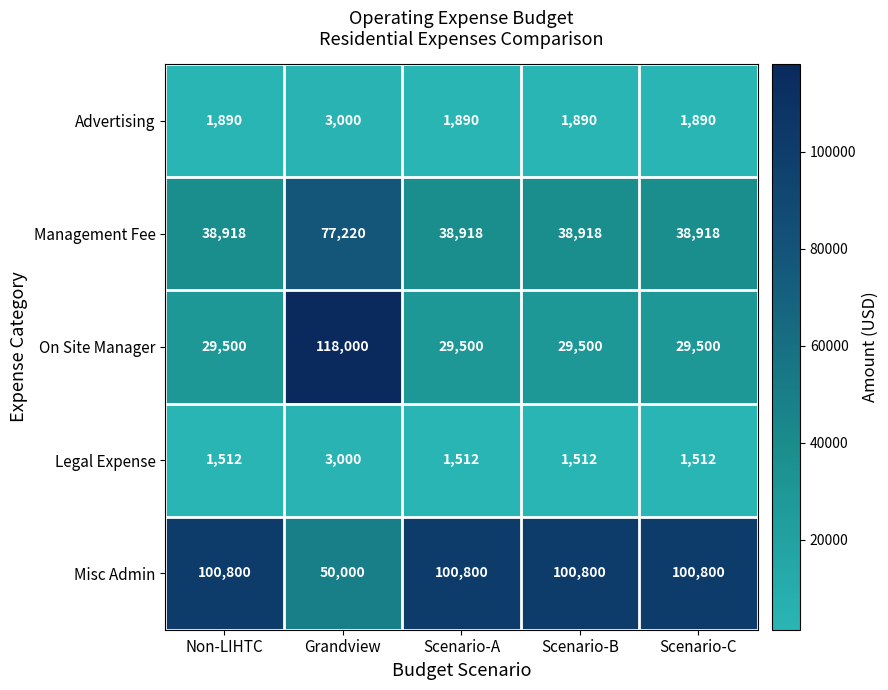

Which series has the largest total across all categories?

Misc Admin